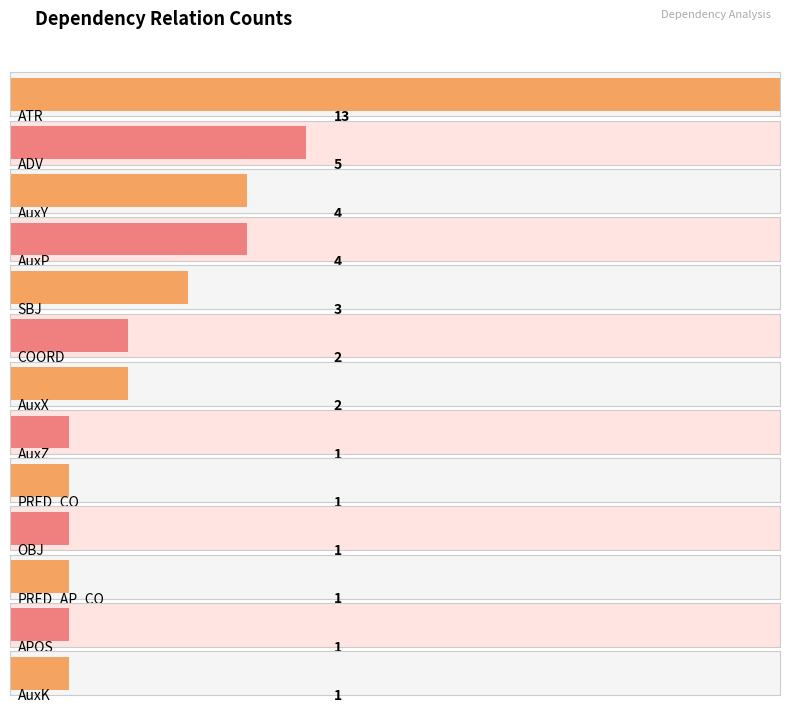

At which category does the chart reach its peak across all series?

ATR